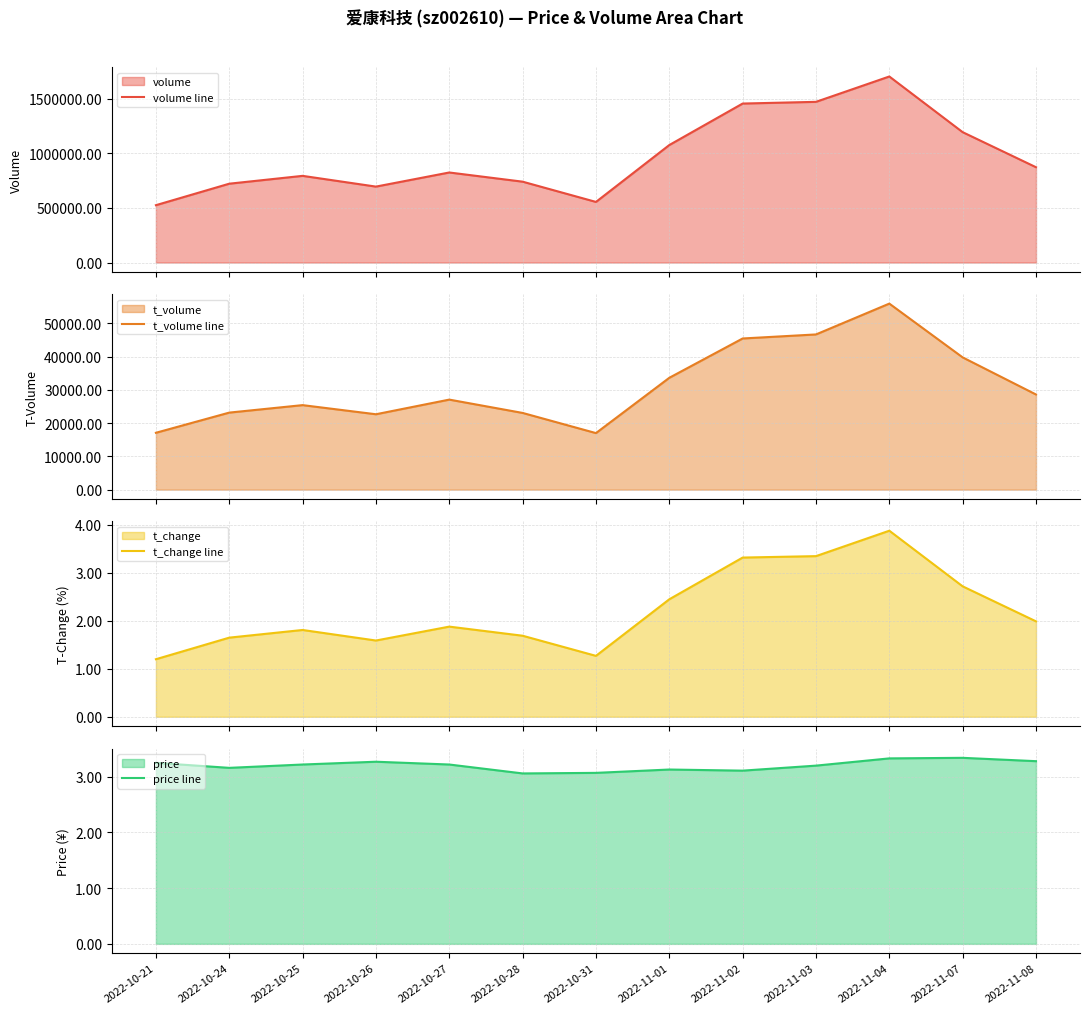

What is the approximate value of volume line at 2022-10-28?

739947.0